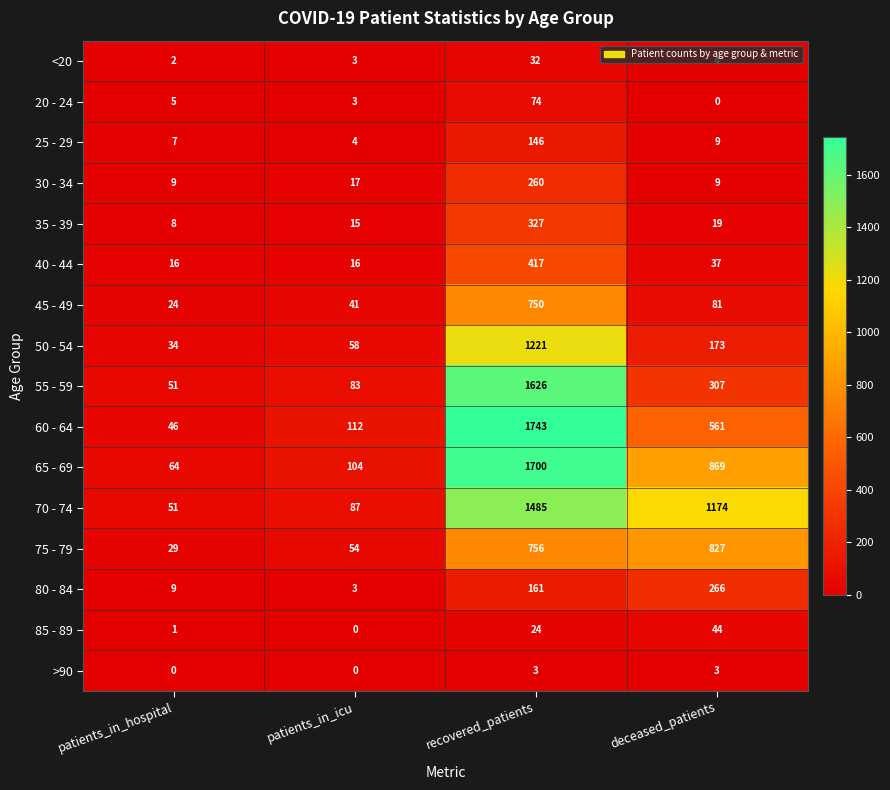

What is the average value of the <20 series?

10